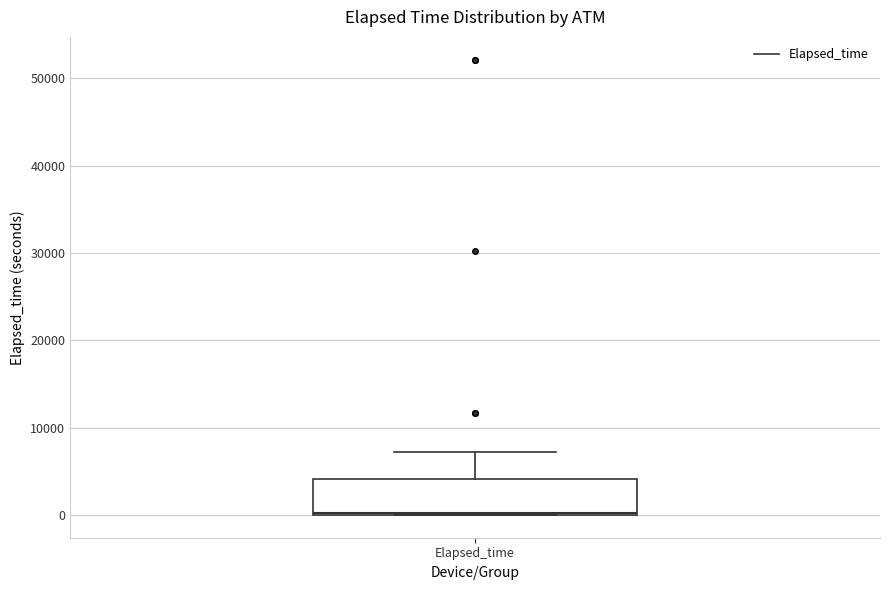

Read this box plot against the y-axis: the position of the median line, the range covered by the box, and the ends of both whiskers. The values are not printed on the chart, so give them approximately, as read against the axis.

median 0, box 0 to 4000, whiskers 0 to 7000